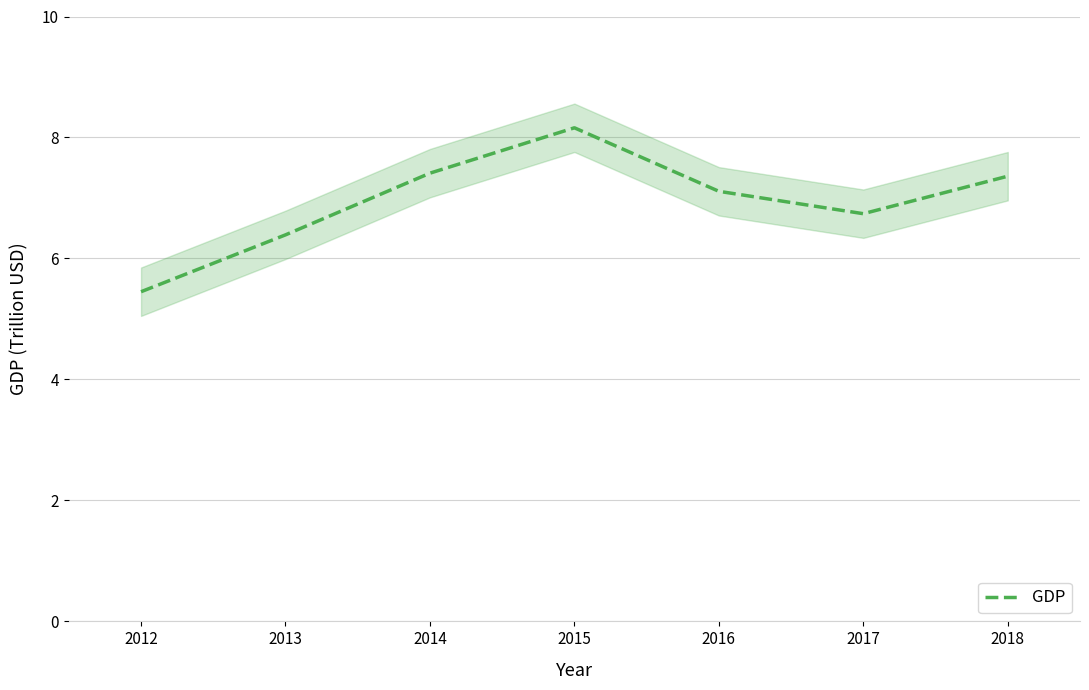

Rank the categories by value from lowest to highest.

2012, 2013, 2017, 2016, 2018, 2014, 2015